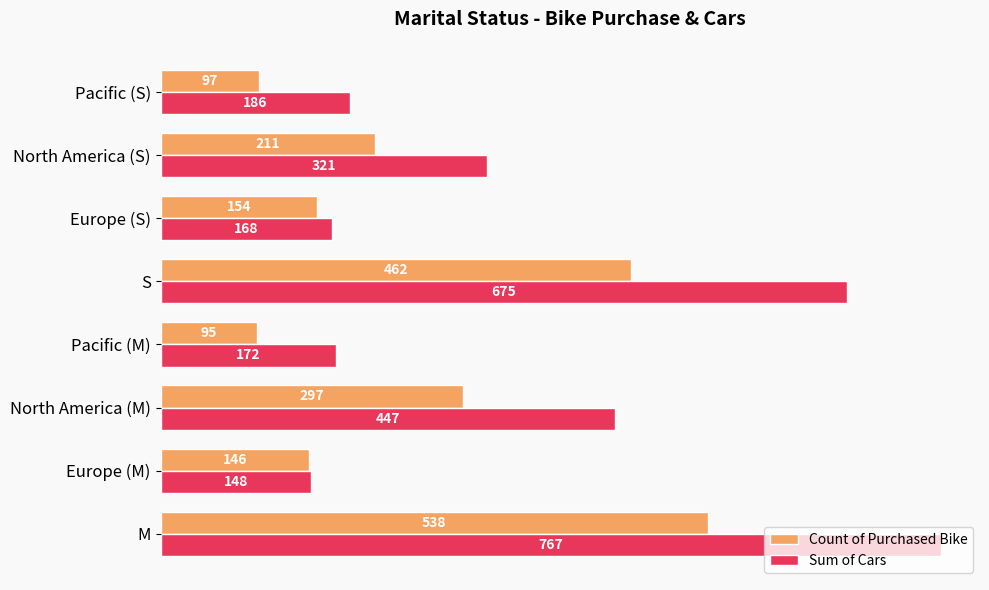

Which series has the widest spread of values?

Sum of Cars